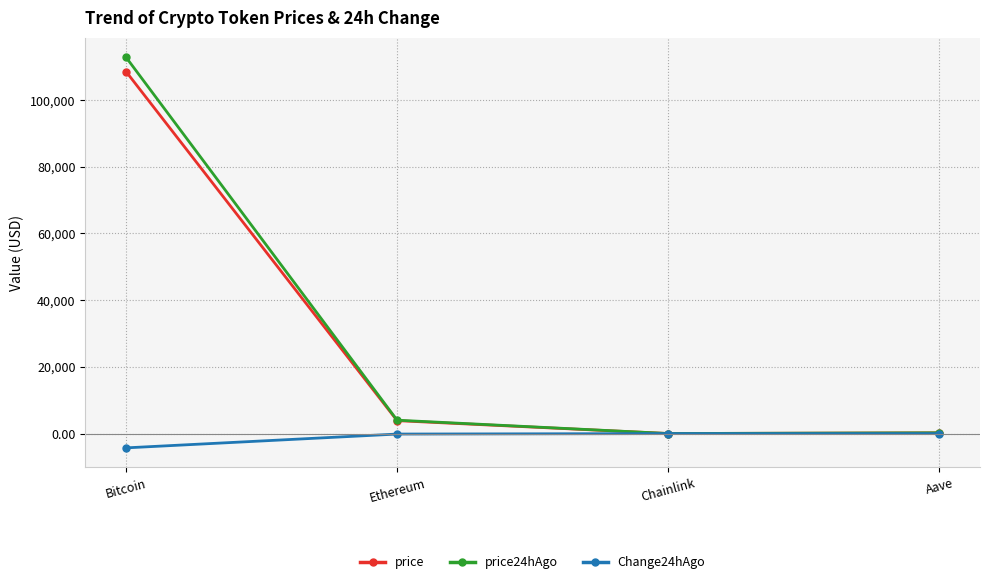

What is the sum of the price values at Chainlink and Ethereum?

3893.2